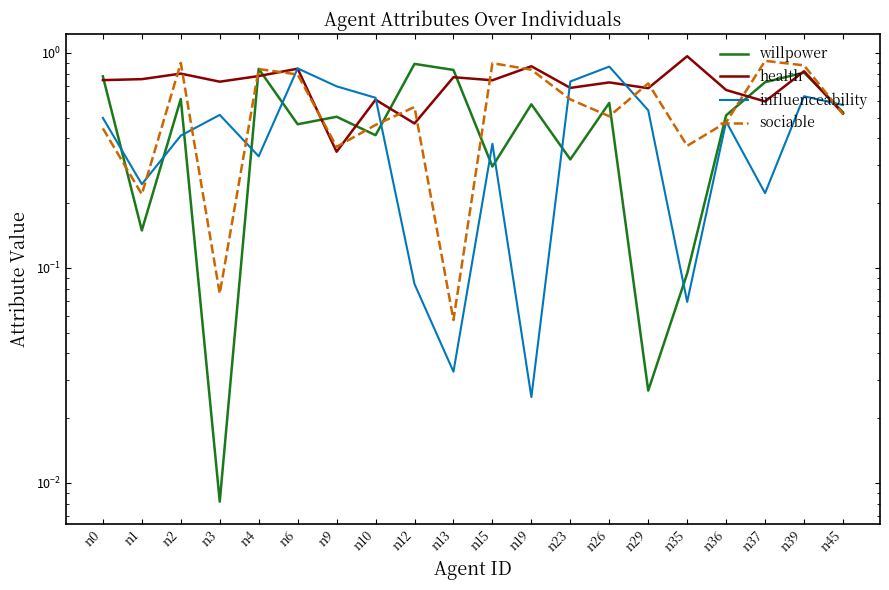

What is the sum of the sociable values at n0 and n35?

0.8